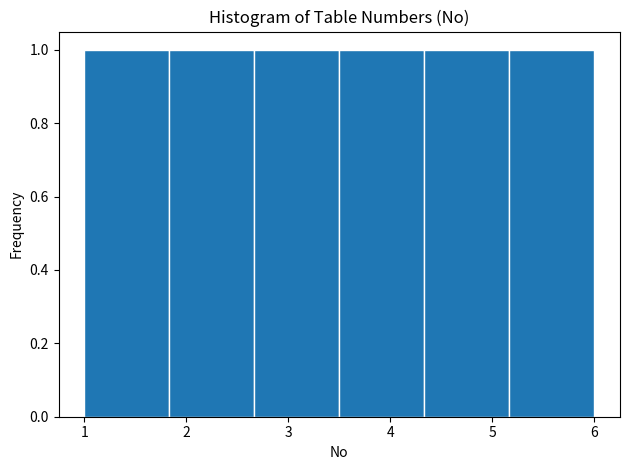

Reading left to right, list every bar in this chart as the range it spans on the x-axis followed by its height. Neither the bar edges nor the heights are printed on the chart, so give them approximately, as read against the axes.

1.0 to 1.8: 1
1.8 to 2.7: 1
2.7 to 3.5: 1
3.5 to 4.3: 1
4.3 to 5.2: 1
5.2 to 6.0: 1